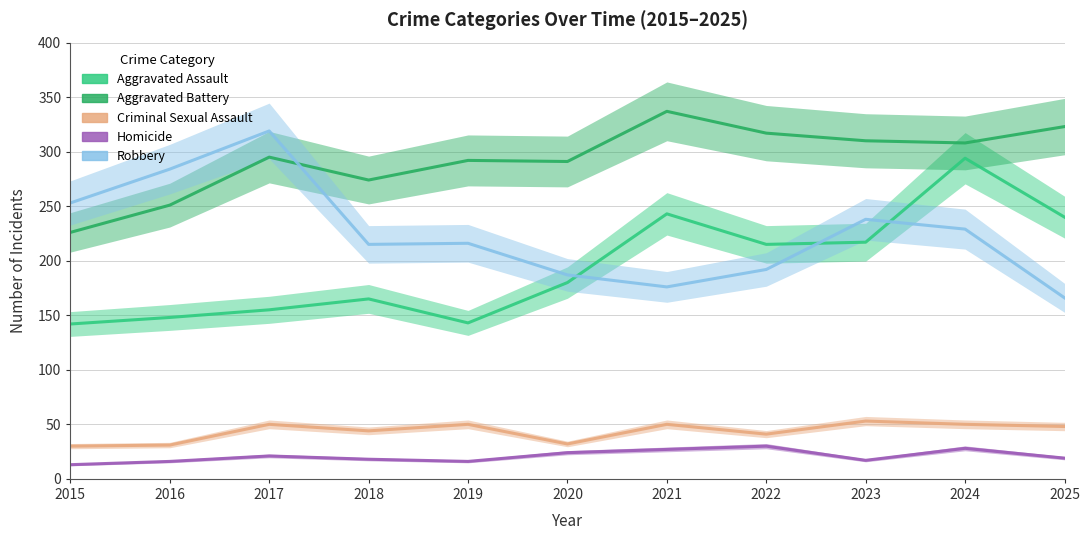

Rank the series at 2017 from lowest to highest value.

Homicide, Criminal Sexual Assault, Aggravated Assault, Aggravated Battery, Robbery